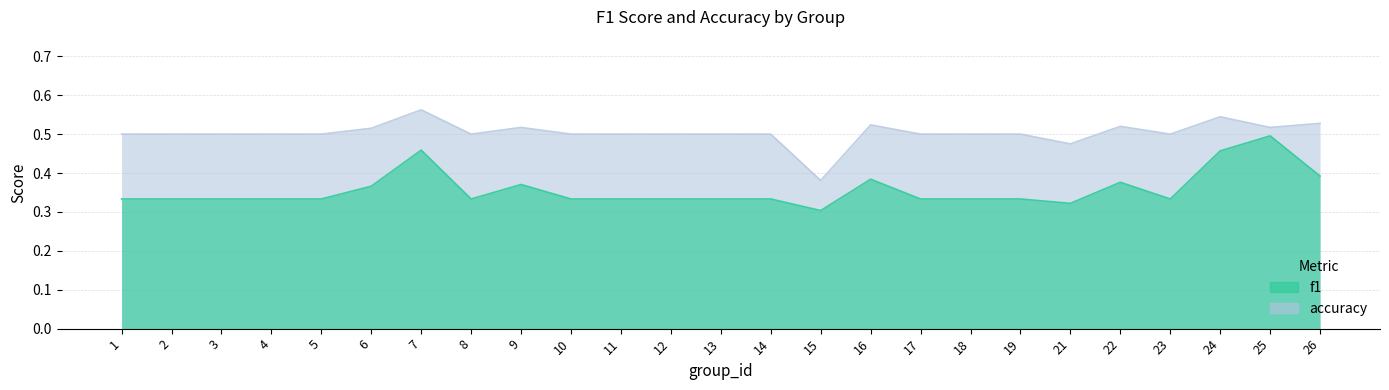

At which category does the chart reach its peak across all series?

7